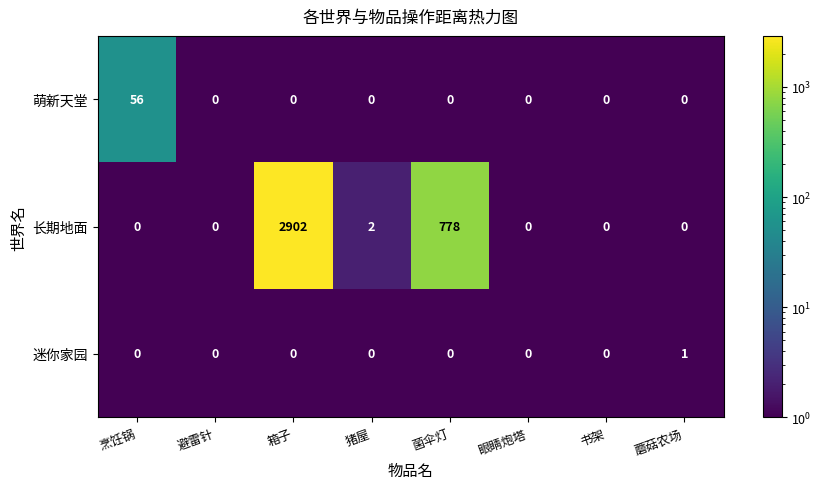

At which category is the sum across all series the highest?

箱子